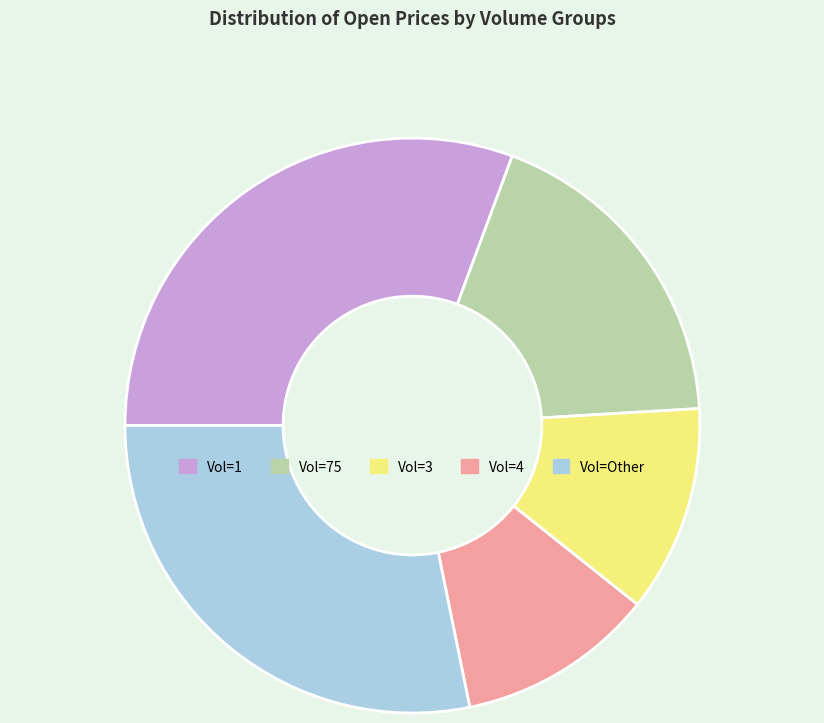

Is there any slice that represents more than half of the pie?

No